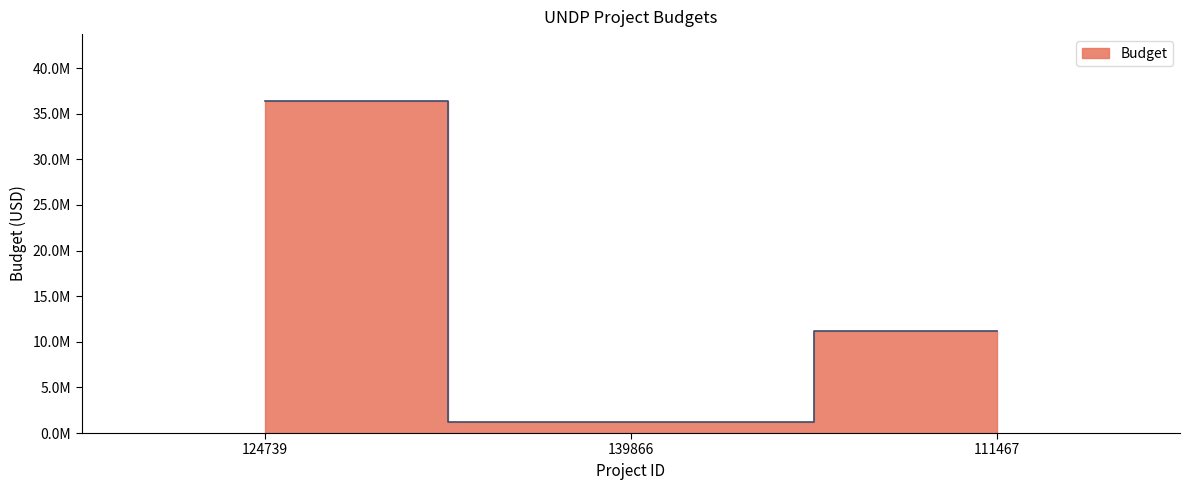

What is the sum of the values at 139866 and 111467?

12379579